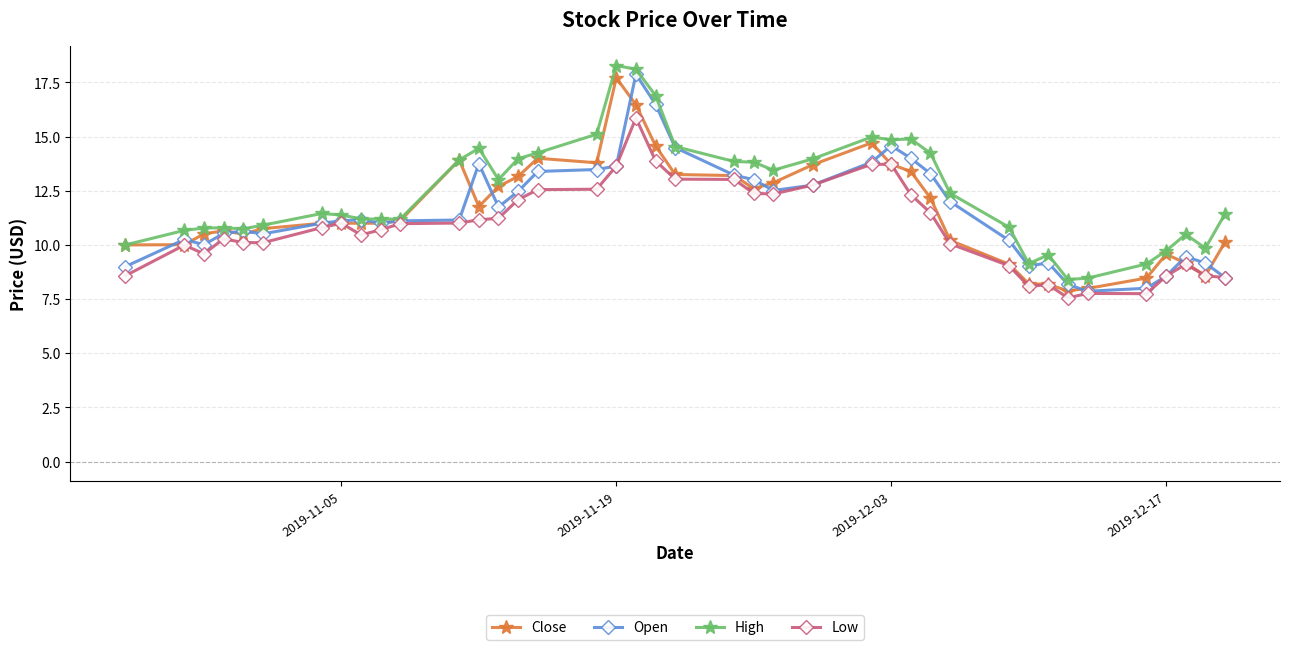

Is this an area chart (filled region under the line)?

No